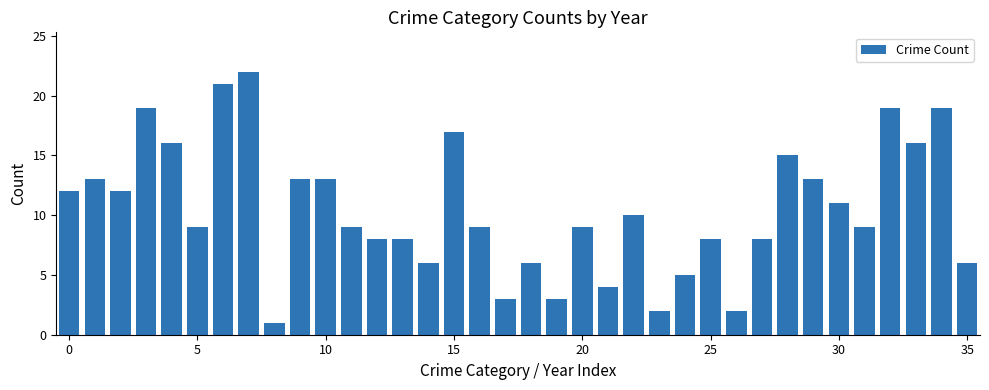

What is the difference between the maximum and minimum values?

21